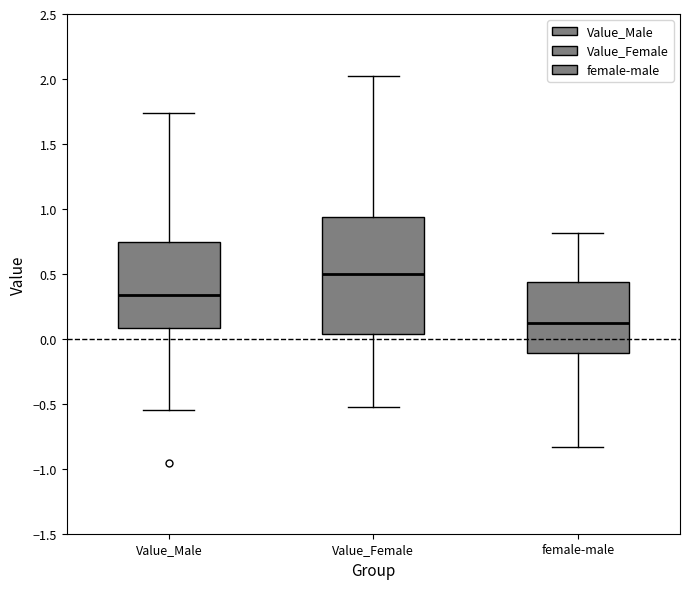

Which box has the lowest median line?

female-male